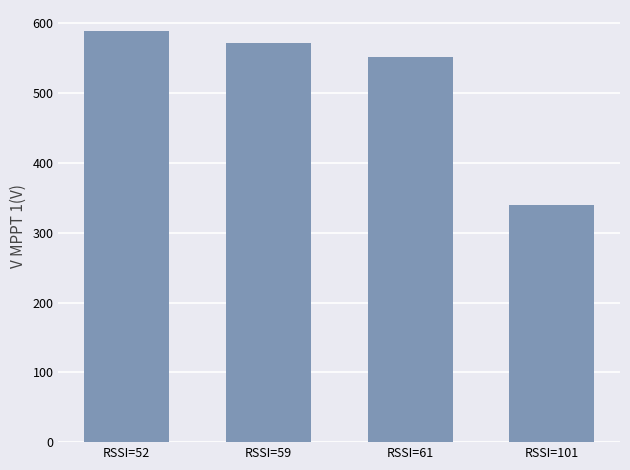

True or false: the data shows 267.1 at RSSI=61.

False